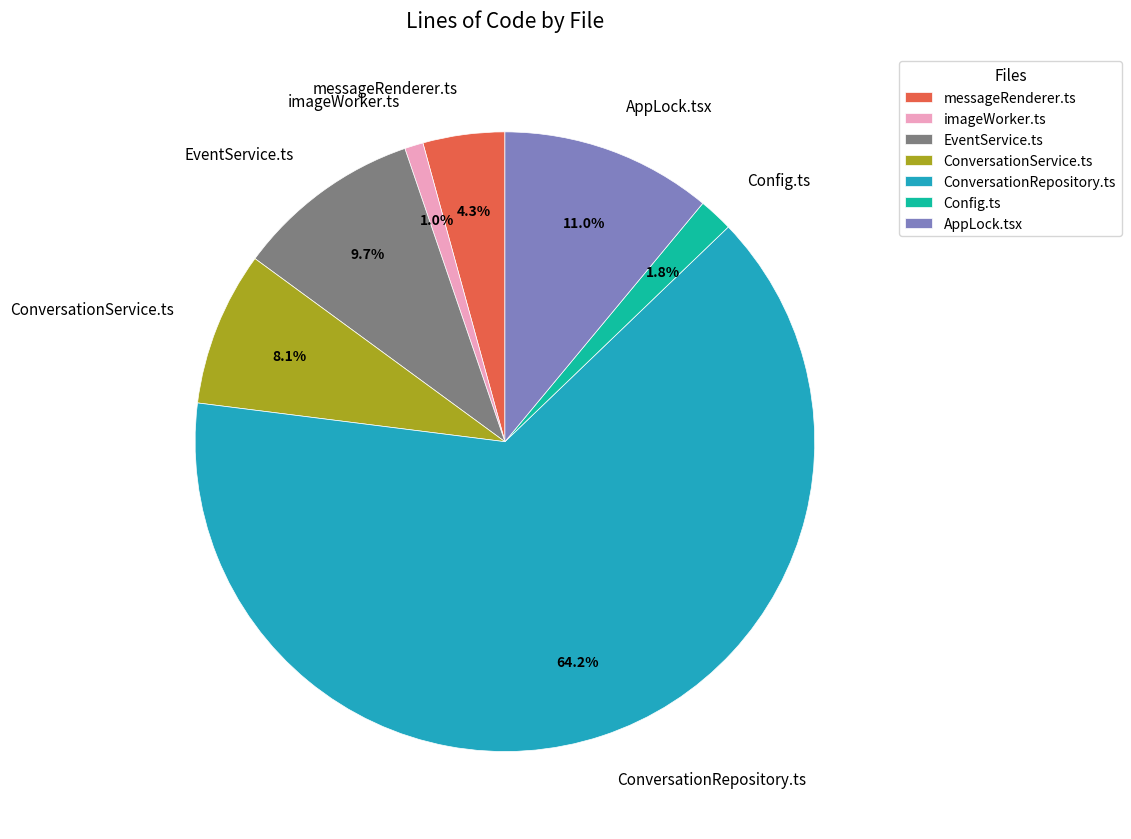

To the nearest percent, what is the average slice percentage?

14%